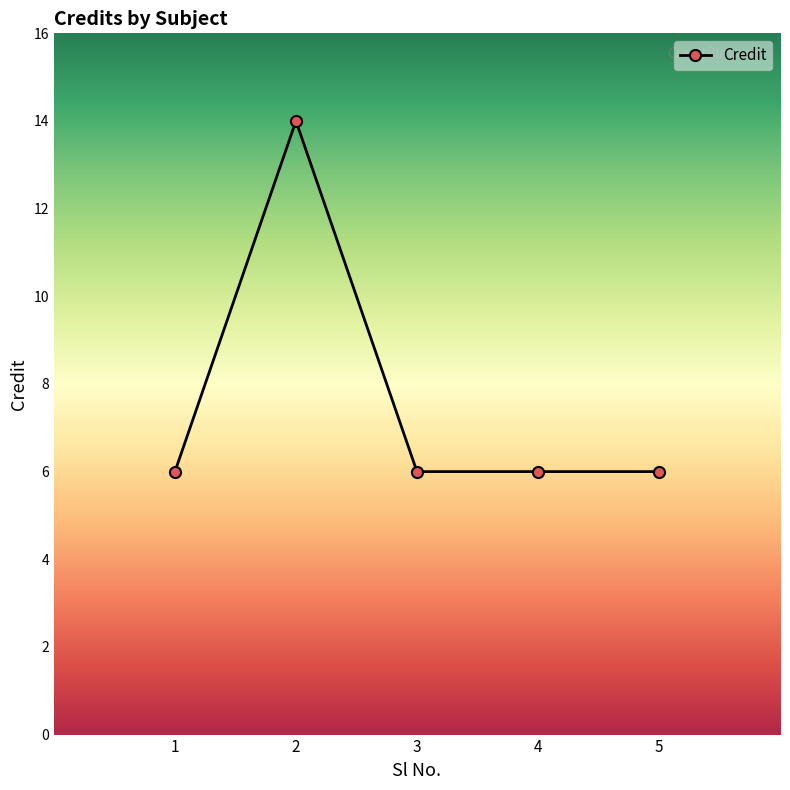

What is the difference between the maximum and minimum values?

8